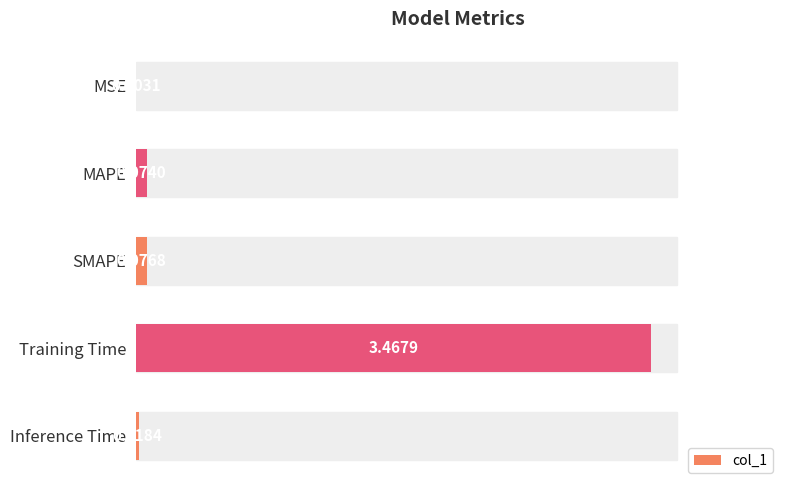

Which category has the highest value across all series?

Training Time